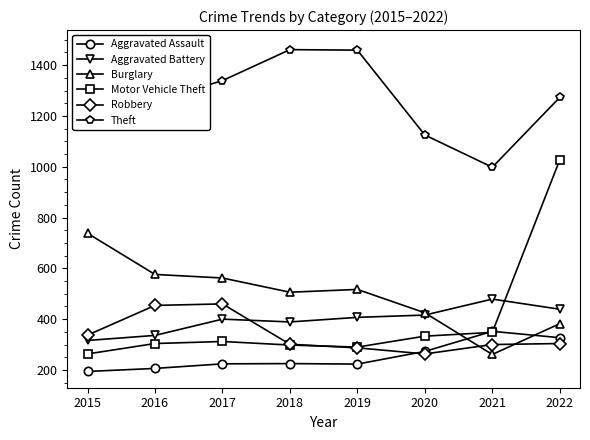

True or false: Motor Vehicle Theft and Theft cross at least once.

False